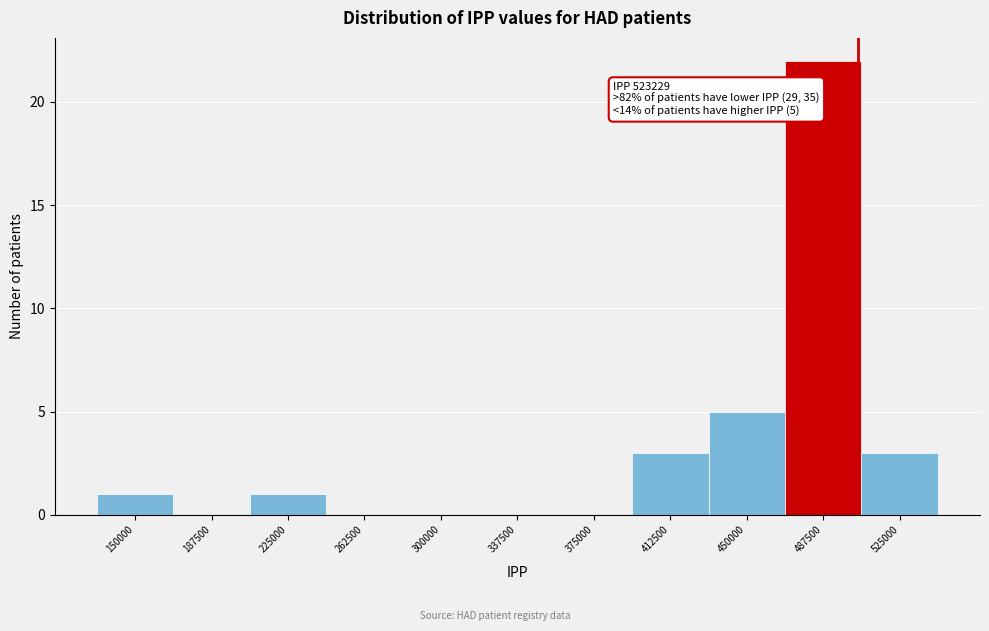

Reading right to left, what are all the values shown in this chart?

525000=3	487500=22	450000=5	412500=3	375000=0	337500=0	300000=0	262500=0	225000=1	187500=0	150000=1